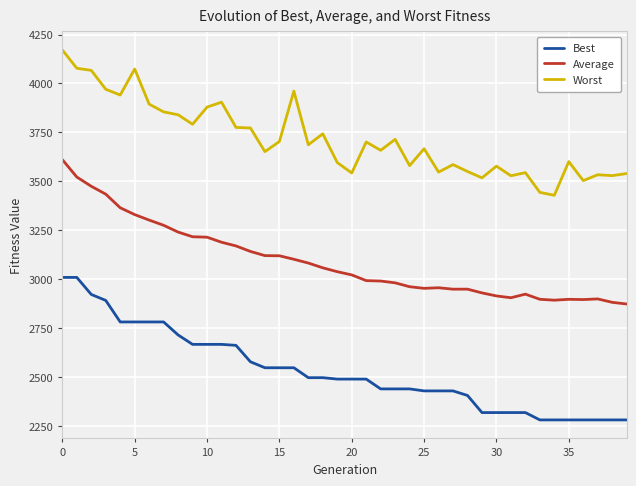

Which series has the largest total across all categories?

Worst